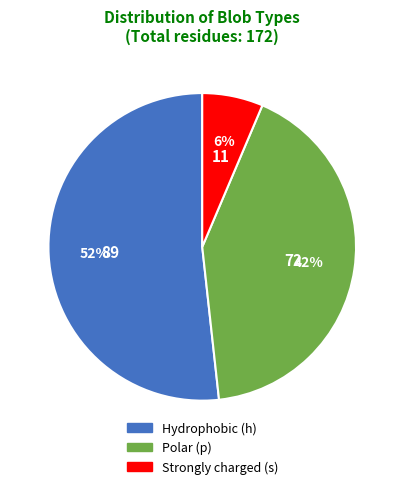

To the nearest percent, what is the average slice percentage?

33%